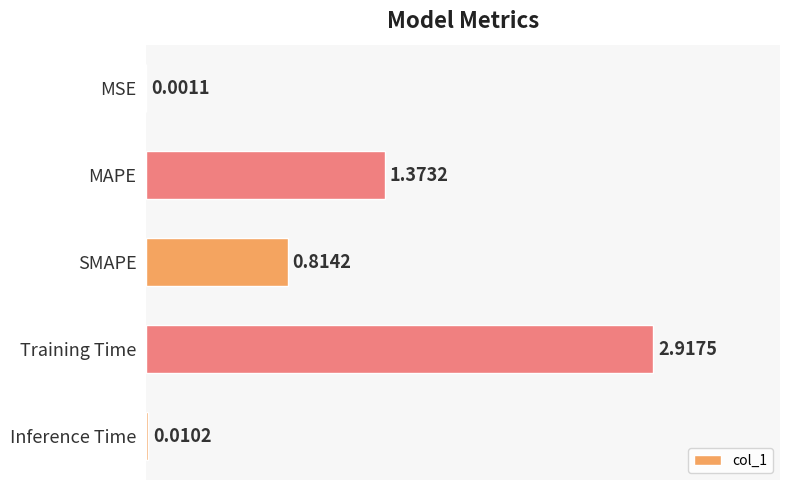

Approximately how many times larger is the value at SMAPE compared to MAPE?

0.6